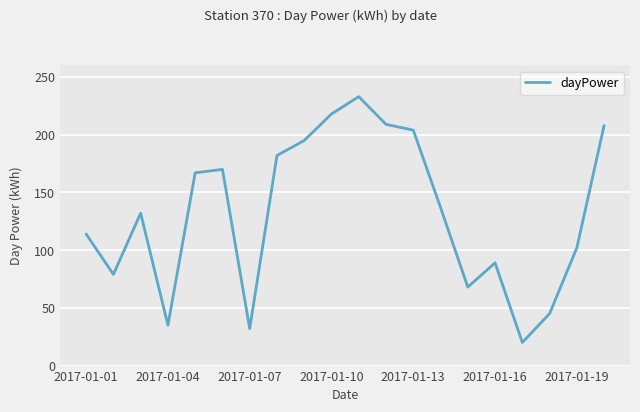

What is the minimum value shown in the chart?

20